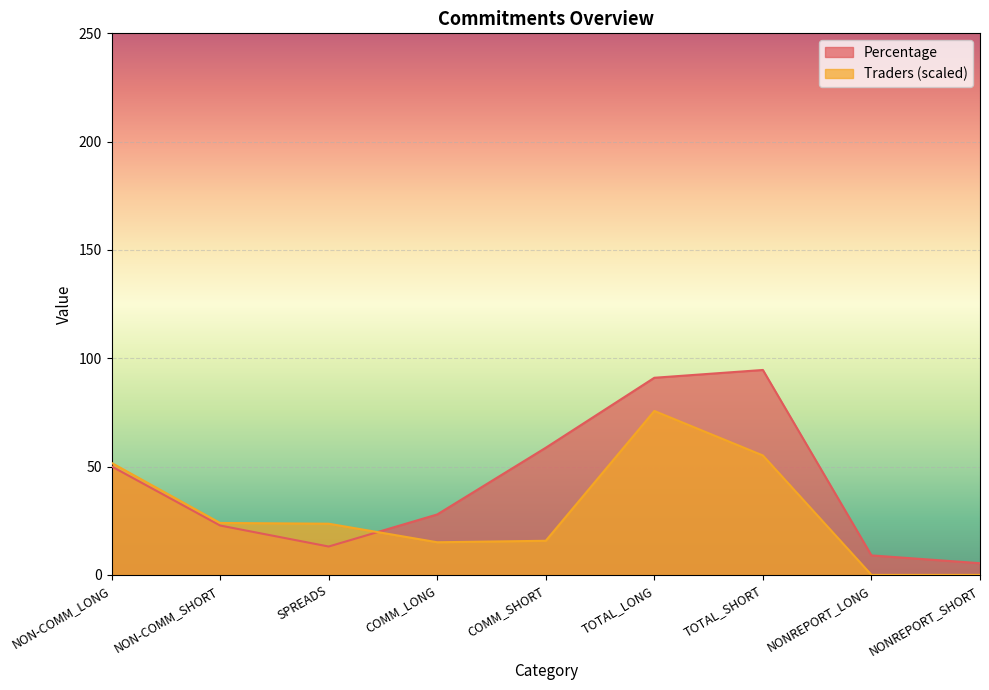

How many times do Traders and Percentage cross each other?

1